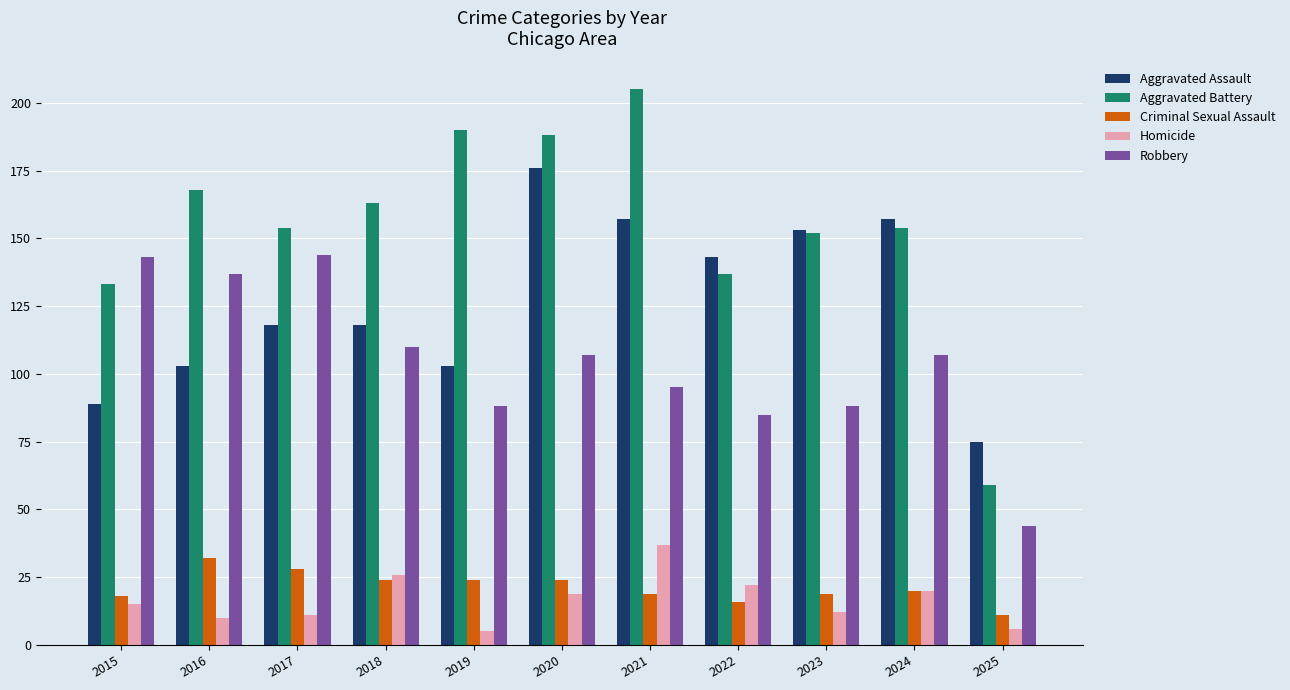

Reading left to right, transcribe all the data shown in this chart.

Aggravated Assault: 2015=89	2016=103	2017=118	2018=118	2019=103	2020=176	2021=157	2022=143	2023=153	2024=157	2025=75
Aggravated Battery: 2015=133	2016=168	2017=154	2018=163	2019=190	2020=188	2021=205	2022=137	2023=152	2024=154	2025=59
Criminal Sexual Assault: 2015=18	2016=32	2017=28	2018=24	2019=24	2020=24	2021=19	2022=16	2023=19	2024=20	2025=11
Homicide: 2015=15	2016=10	2017=11	2018=26	2019=5	2020=19	2021=37	2022=22	2023=12	2024=20	2025=6
Robbery: 2015=143	2016=137	2017=144	2018=110	2019=88	2020=107	2021=95	2022=85	2023=88	2024=107	2025=44